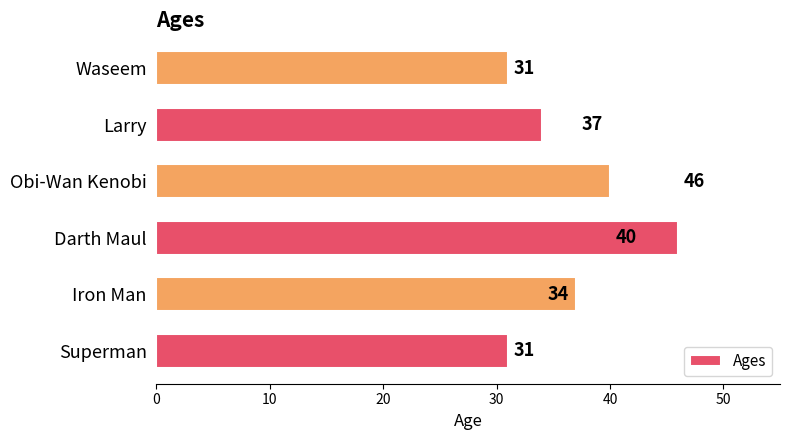

What is the change in value from Iron Man to Larry?

-3